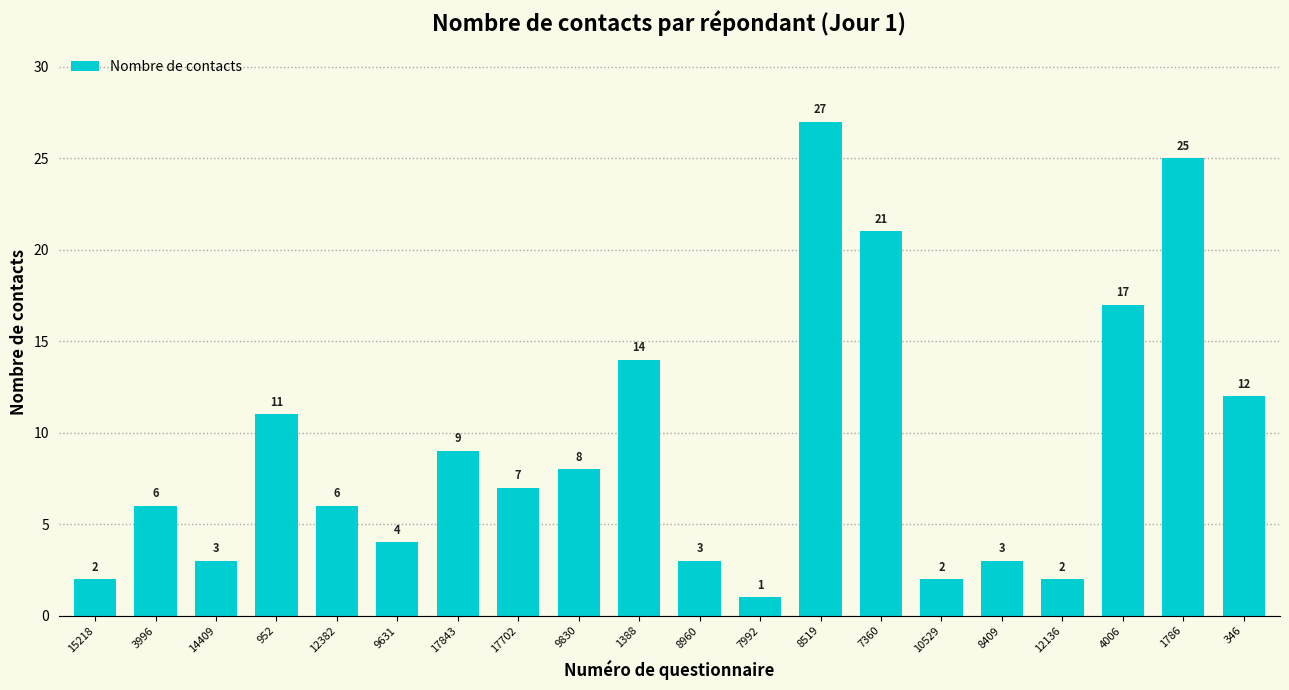

Approximately how many times larger is the value at 8409 compared to 12136?

1.5